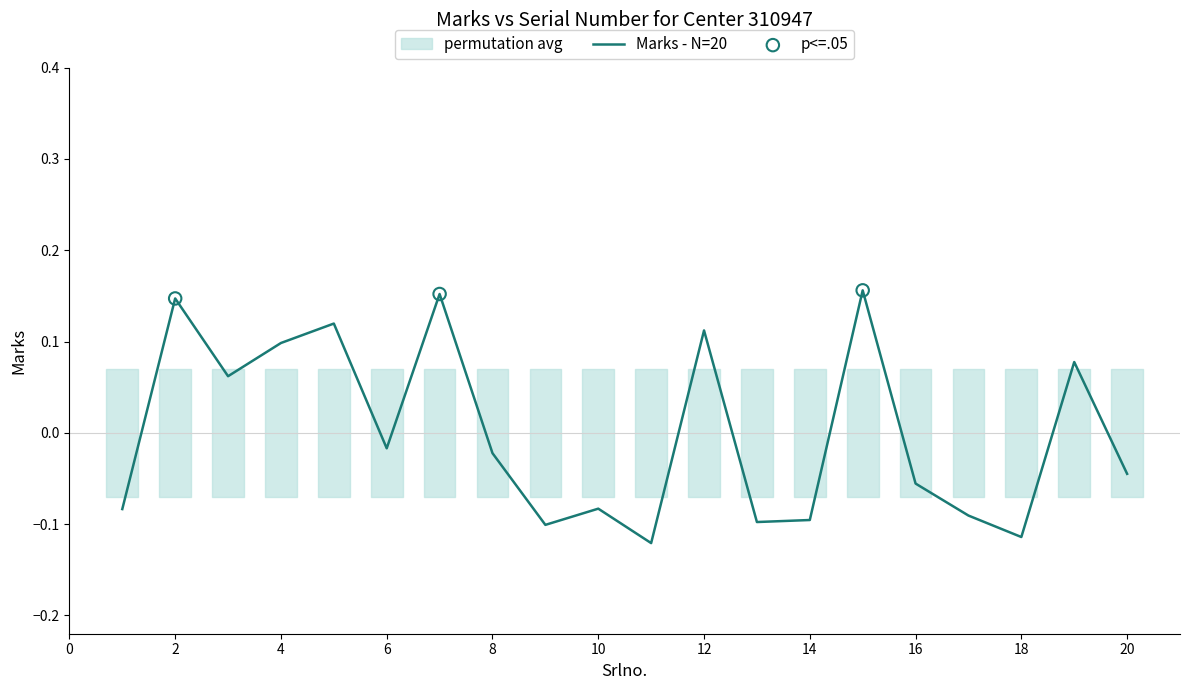

Which has a higher value, 6 or 12?

12